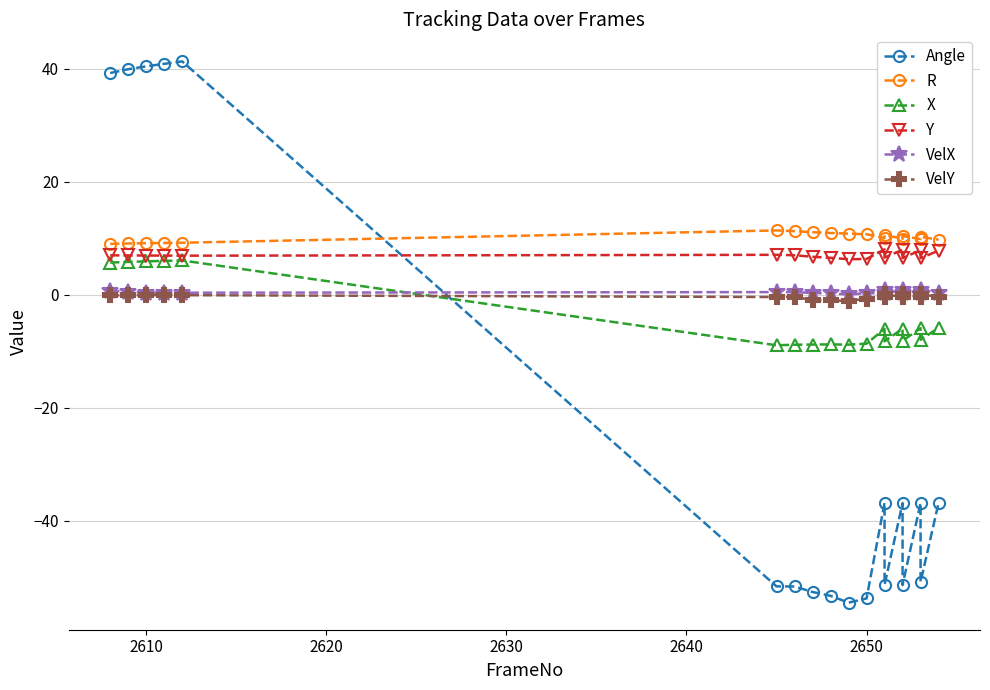

How many data points does each series have?

18